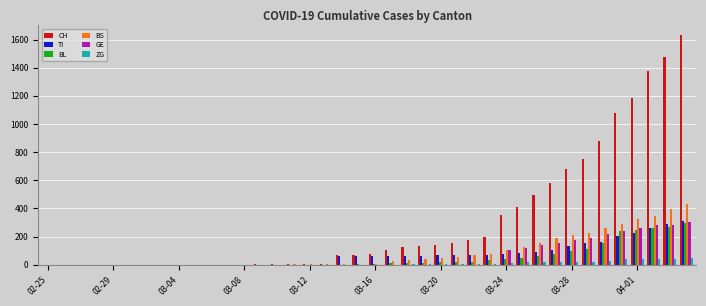

Which series has the widest spread of values?

CH